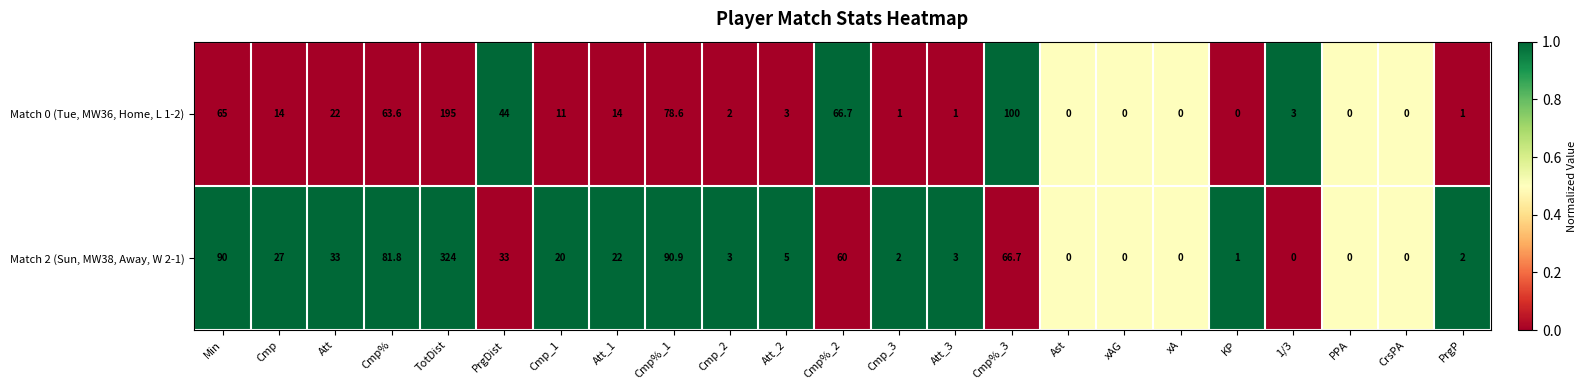

Rank the series at PrgP from lowest to highest value.

Match 0 (Tue, MW36, Home, L 1-2), Match 2 (Sun, MW38, Away, W 2-1)